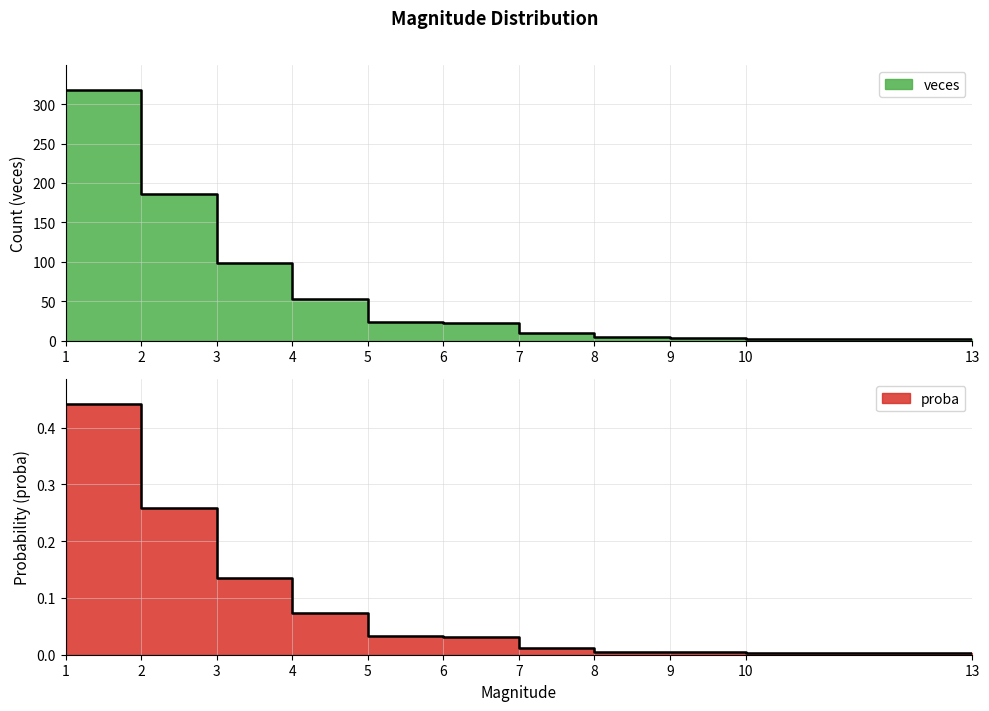

At how many categories does at least one series exceed 315?

1